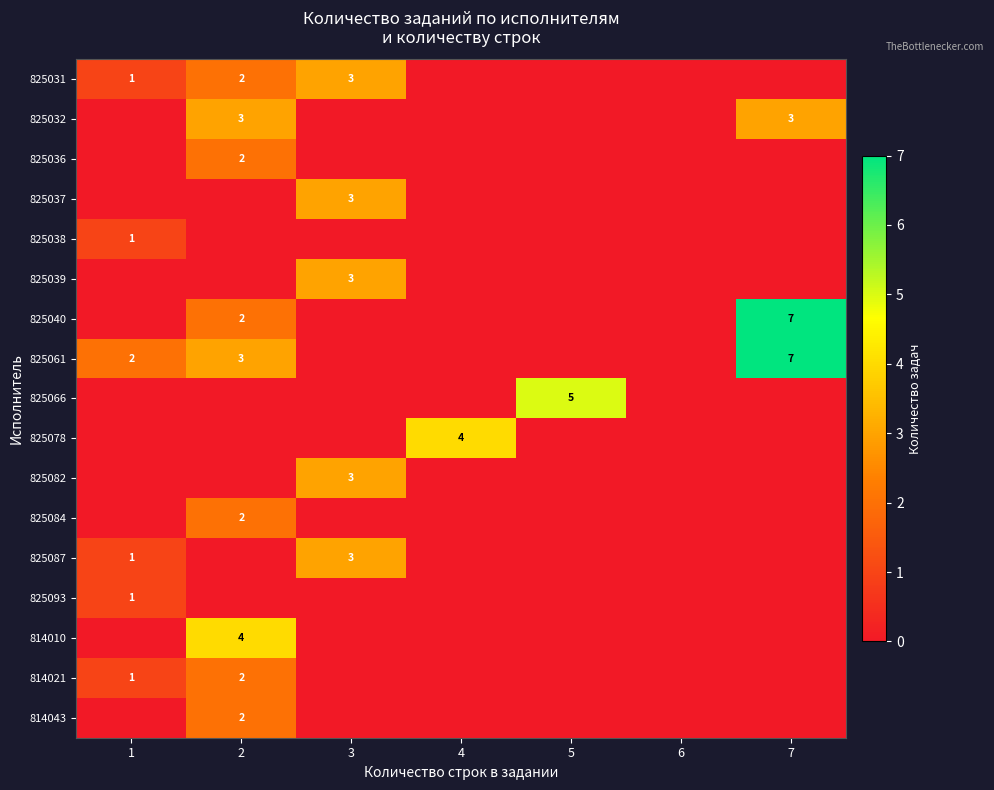

Which series has the widest spread of values?

825040